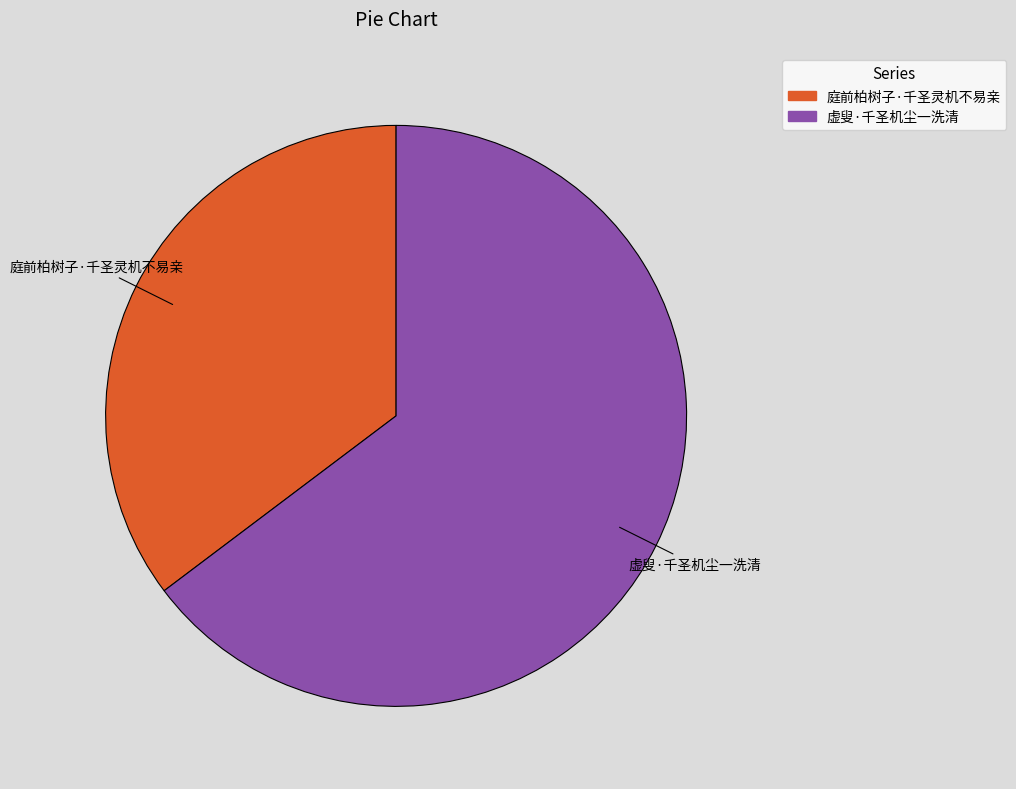

Count the number of slices in the pie.

2